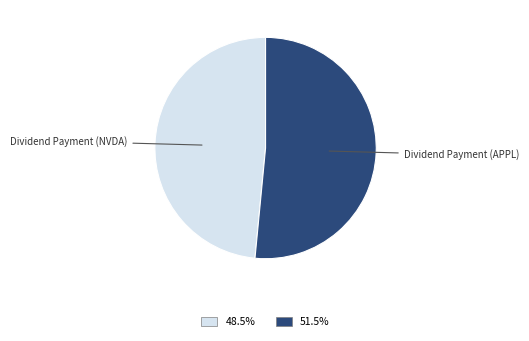

Does any single category account for the majority?

Yes